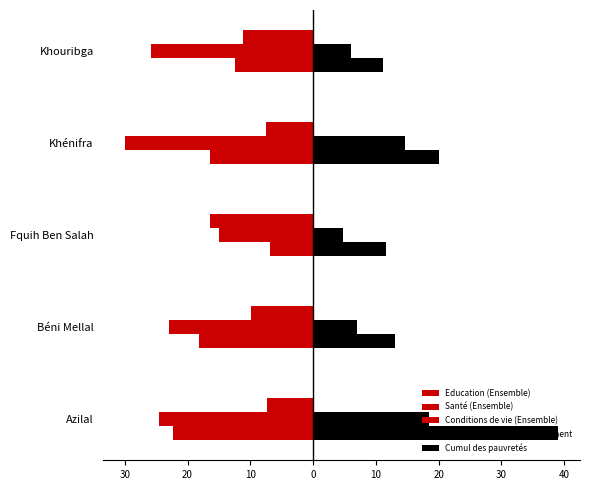

What is the difference between the second highest and minimum values in the Cumul des pauvretés series?

9.0